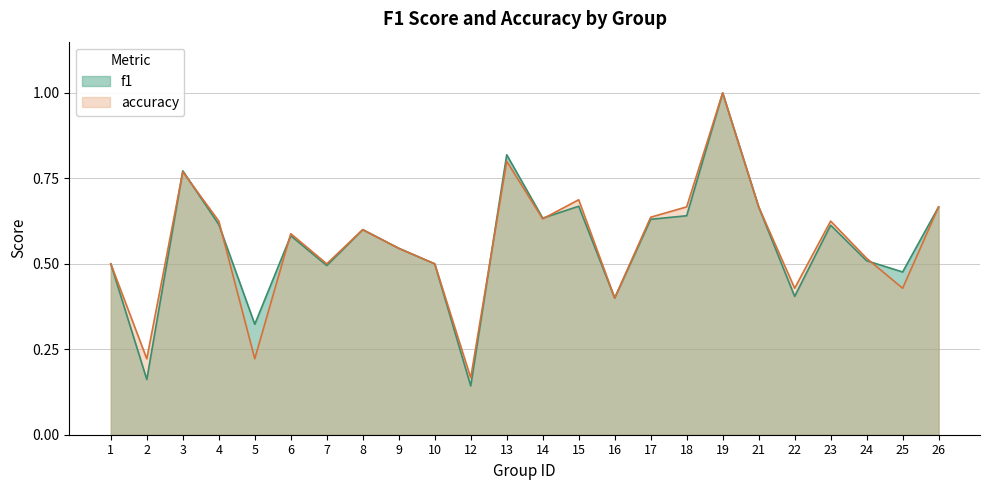

Does the chart have visible grid lines?

Yes